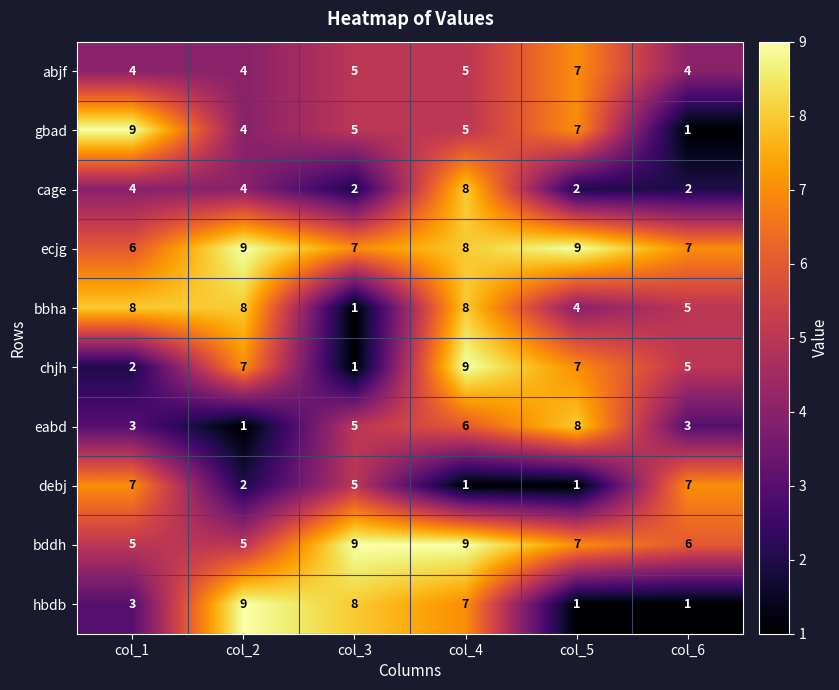

Between col_2 and col_6, which series saw the biggest shift?

hbdb